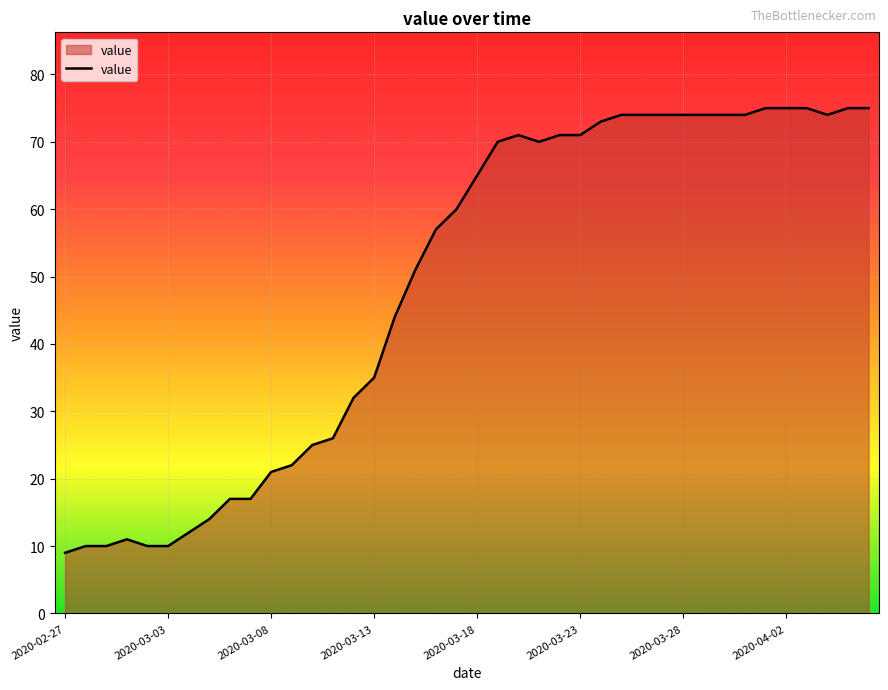

What is the difference between the maximum and minimum values?

66